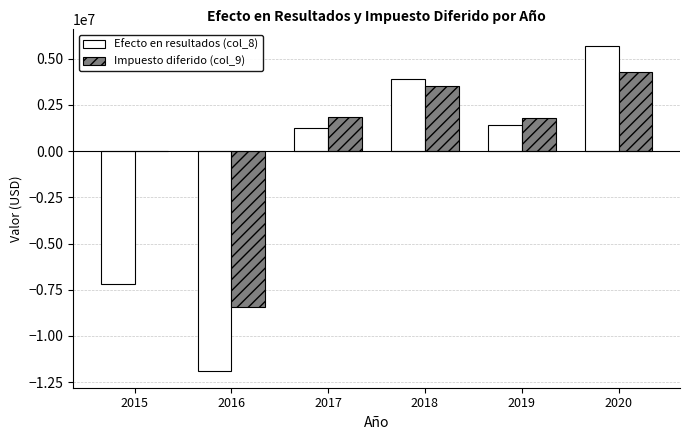

At which label is Impuesto diferido (col_9) closest to -2077661?

2015